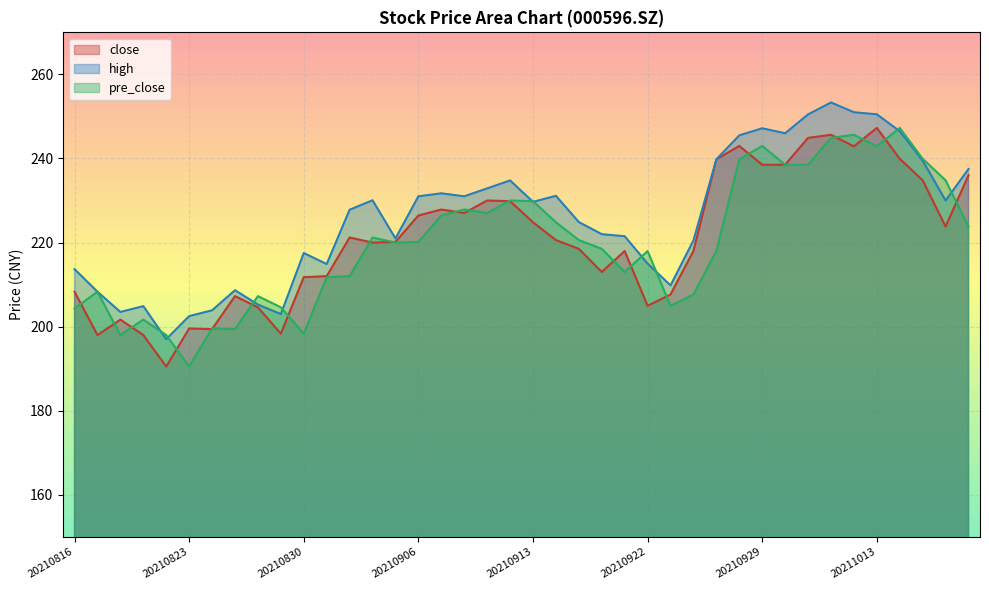

The value of high at 20210916 is 222.0. True or false?

True